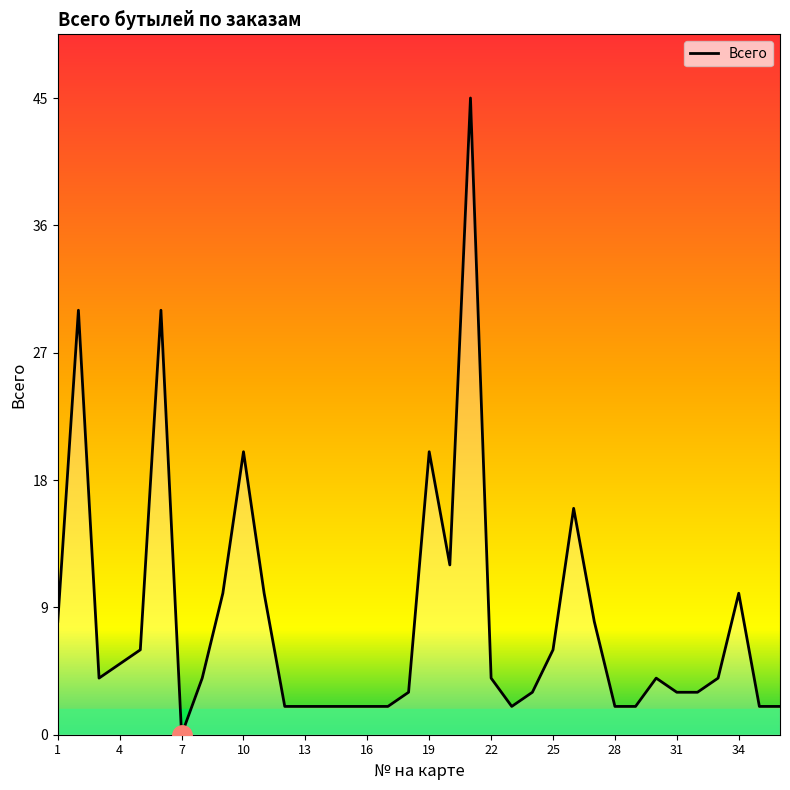

What is the sum of all values?

290